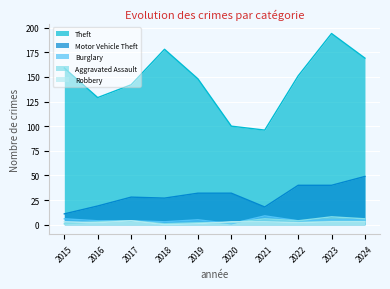

What is the maximum value for Aggravated Assault?

8